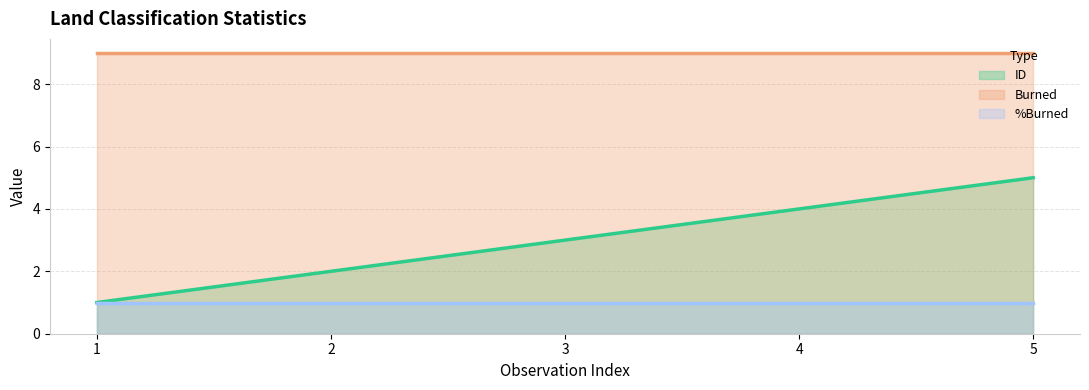

Which has a higher value, 1 or 5?

5